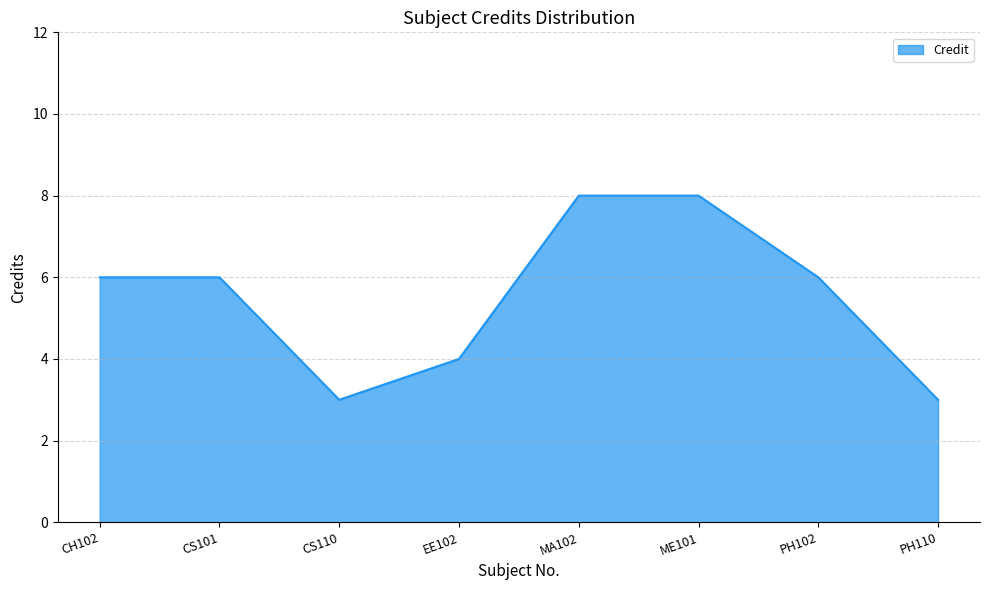

Does the chart have visible grid lines?

Yes